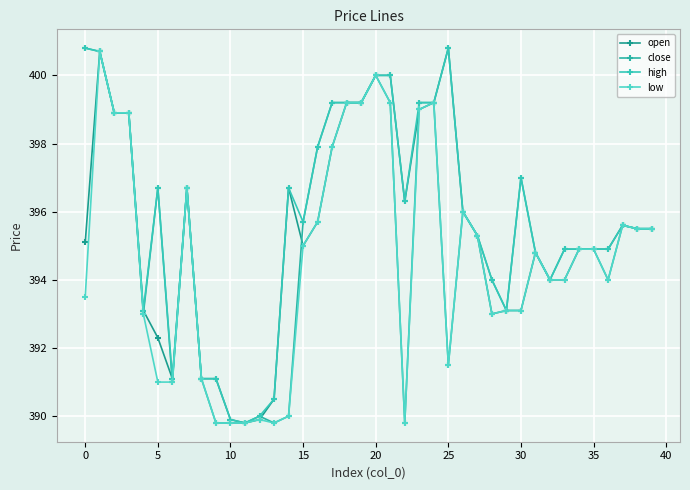

Does the chart have visible grid lines?

Yes